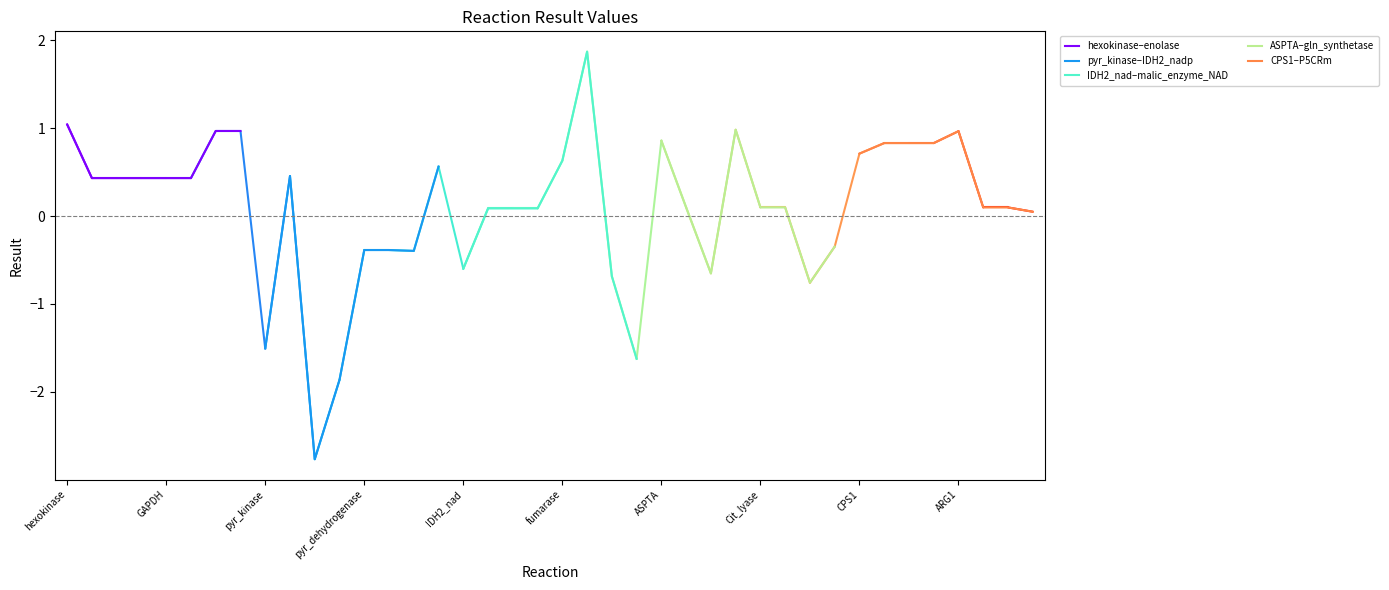

True or false: hexokinase–enolase has a value of 0.7 at GAPDH.

False